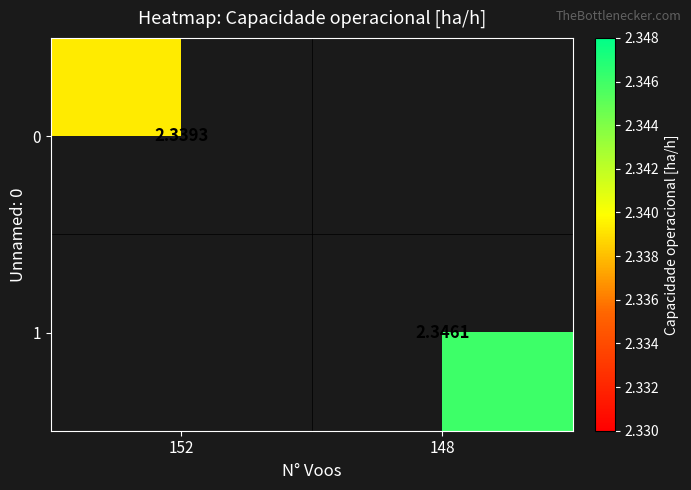

Rank the series by their maximum value, from lowest to highest.

0, 1